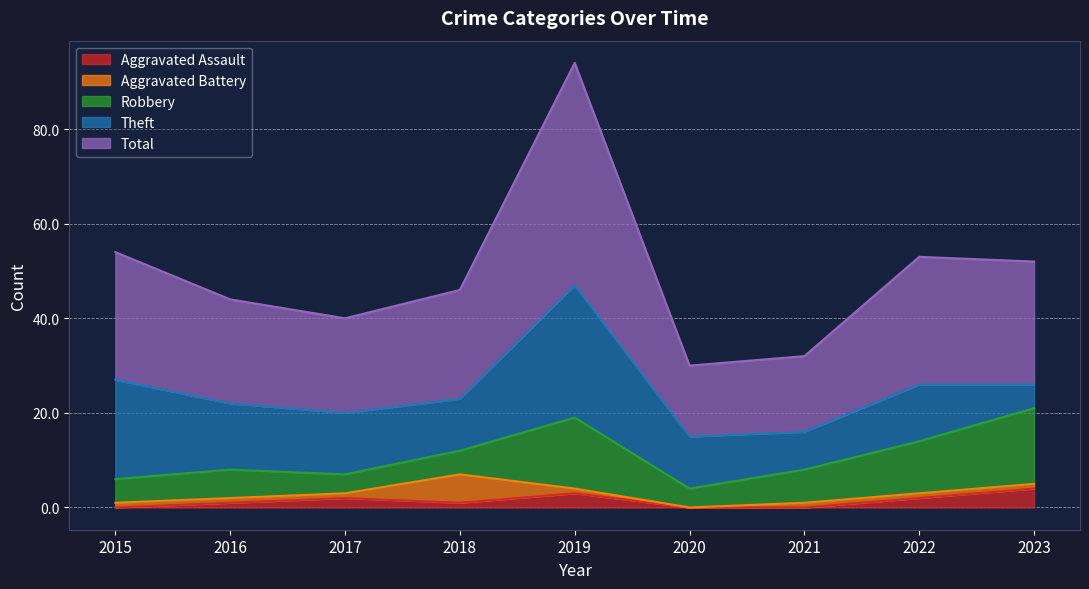

At which label does Robbery reach its peak?

2023